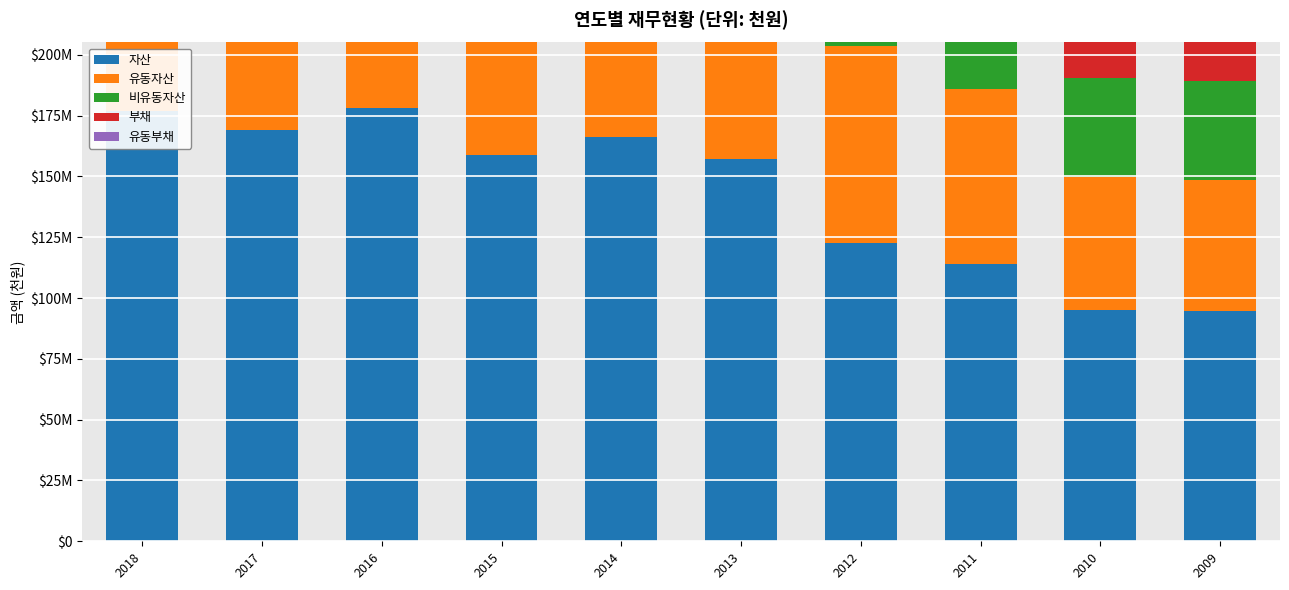

Between 2017 and 2010, which series saw the biggest shift?

자산